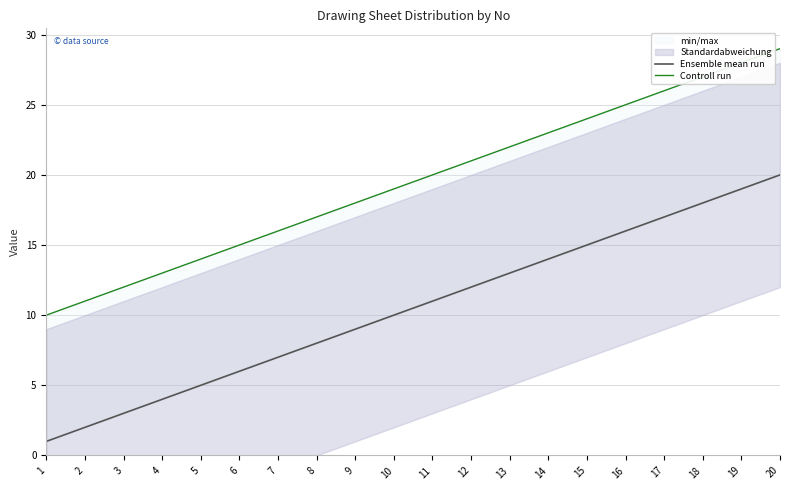

What is the sum of all Ensemble mean run values?

210